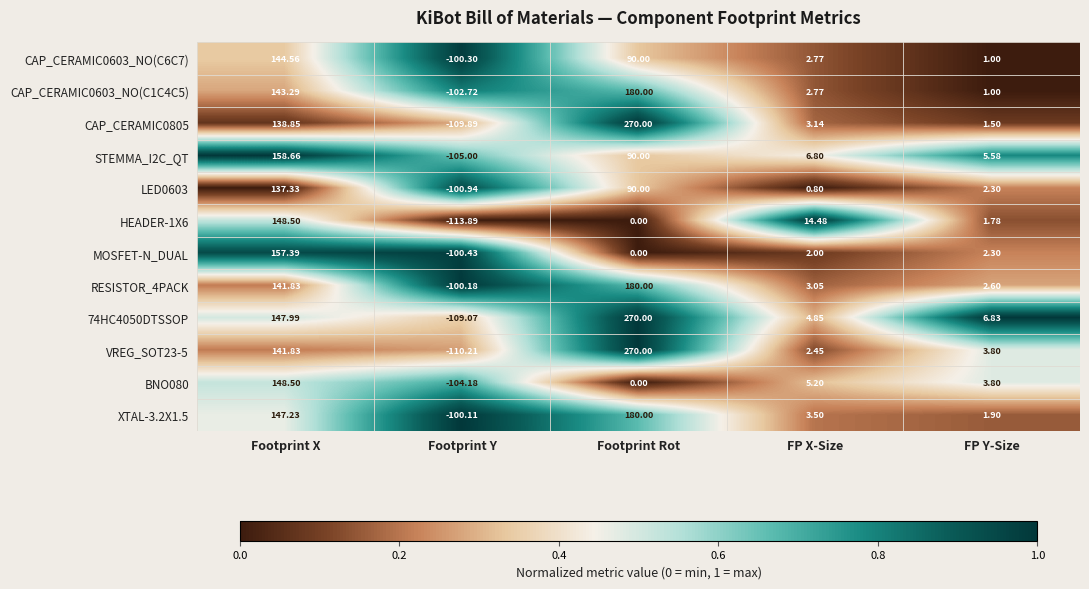

How many categories are shown in the chart?

5